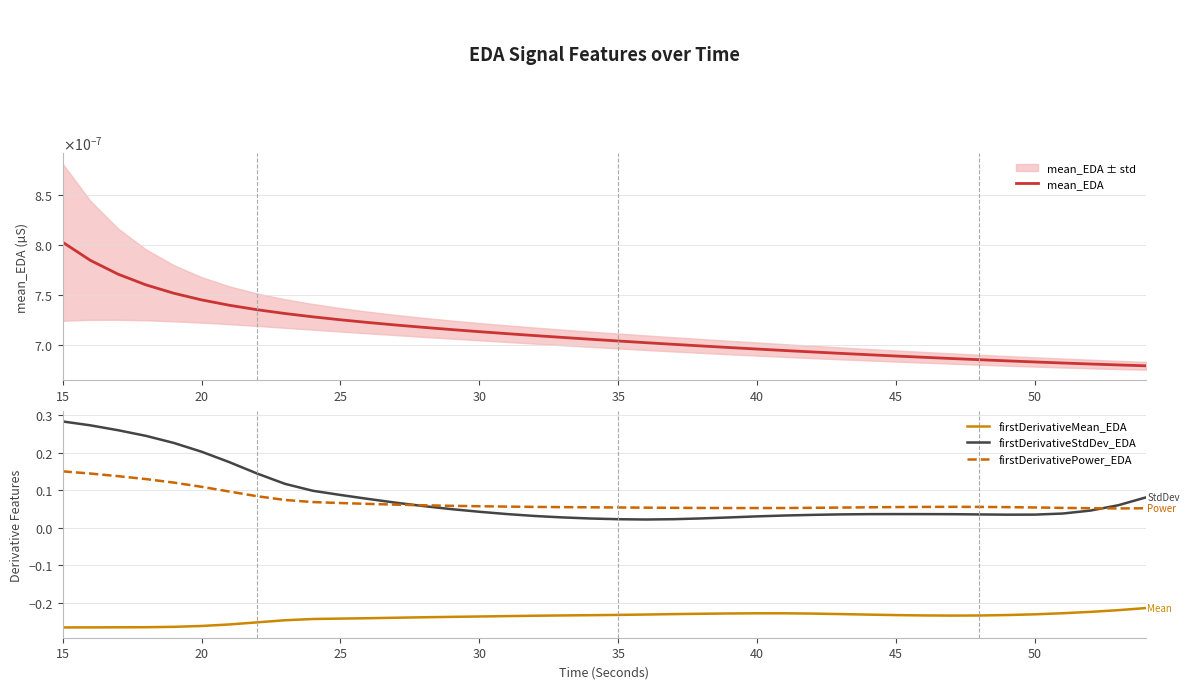

At 15, list the series in order from smallest to largest.

firstDerivativeMean_EDA, mean_EDA, firstDerivativePower_EDA, firstDerivativeStdDev_EDA